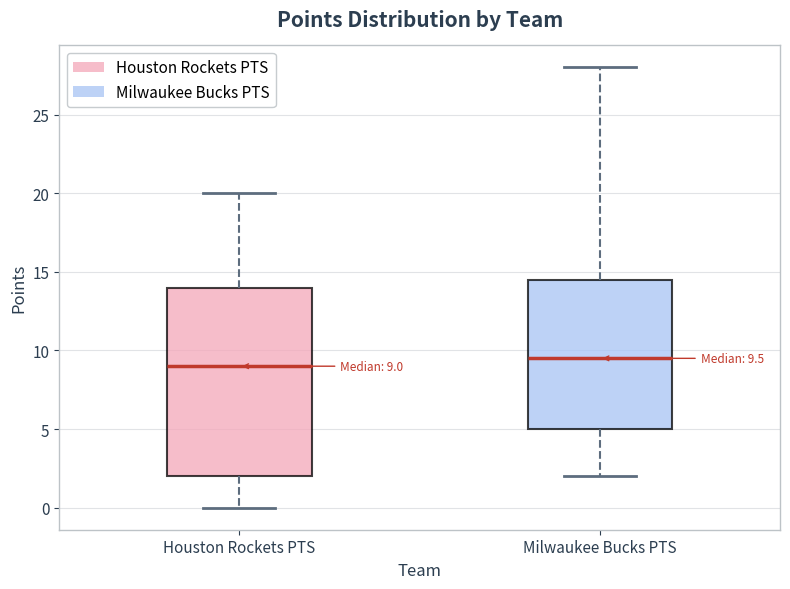

Which box's median line is the highest?

Milwaukee Bucks PTS